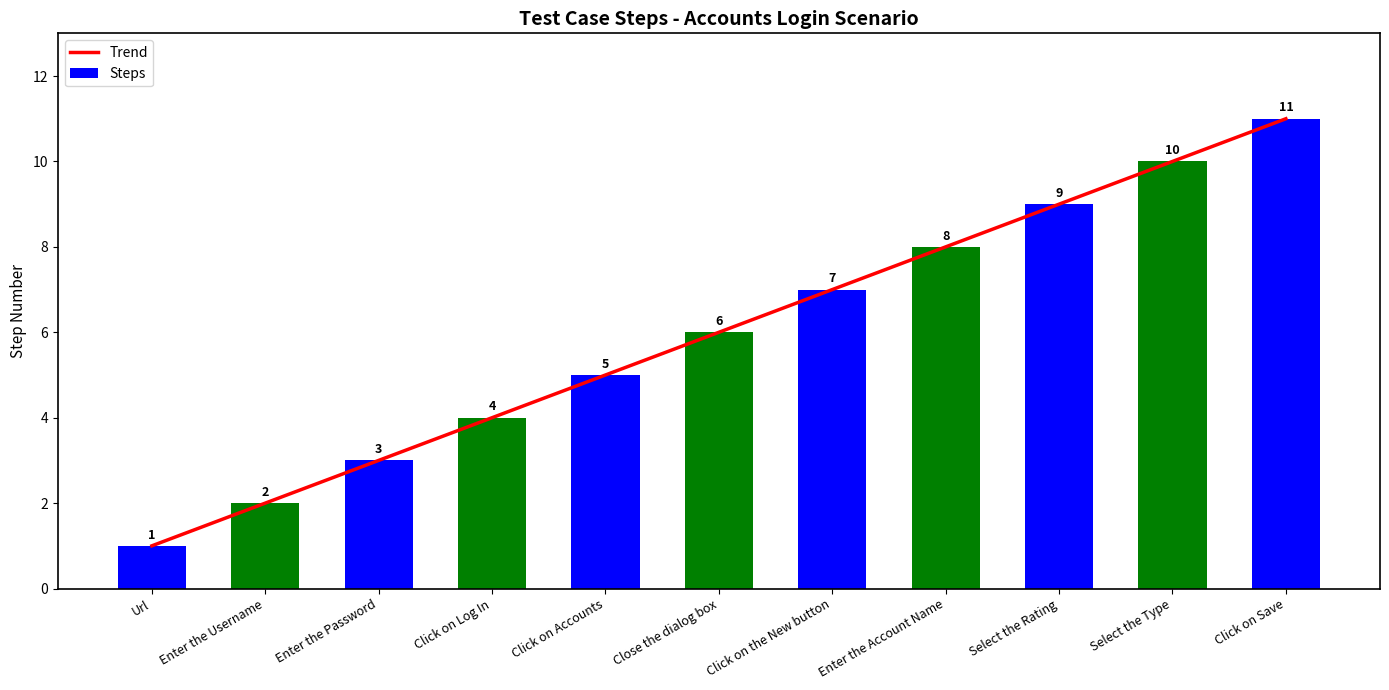

How many series are shown in this chart?

2